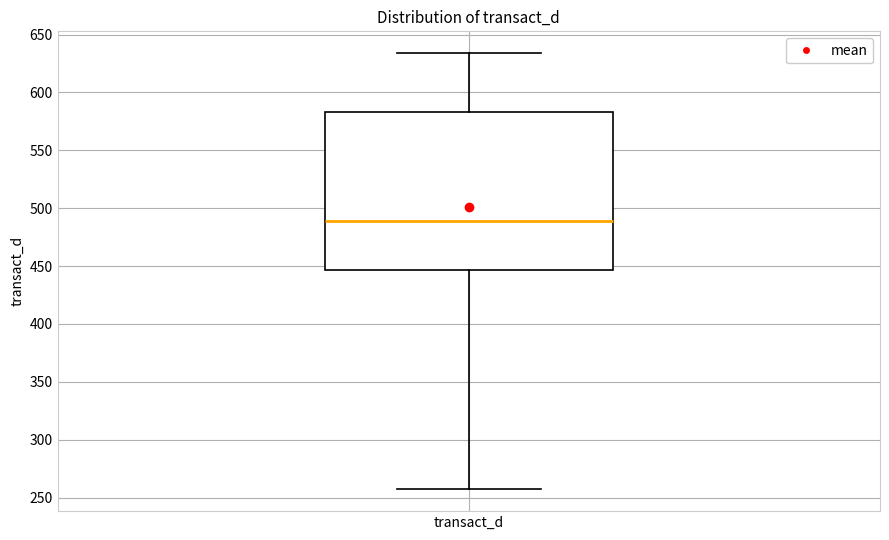

Read this box plot against the y-axis: the position of the median line, the range covered by the box, and the ends of both whiskers. The values are not printed on the chart, so give them approximately, as read against the axis.

median 490, box 445 to 585, whiskers 255 to 635